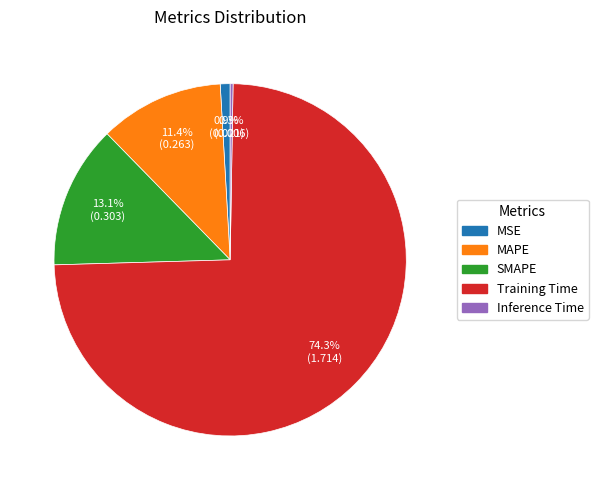

What percentage is NOT represented by MAPE?

88.6%